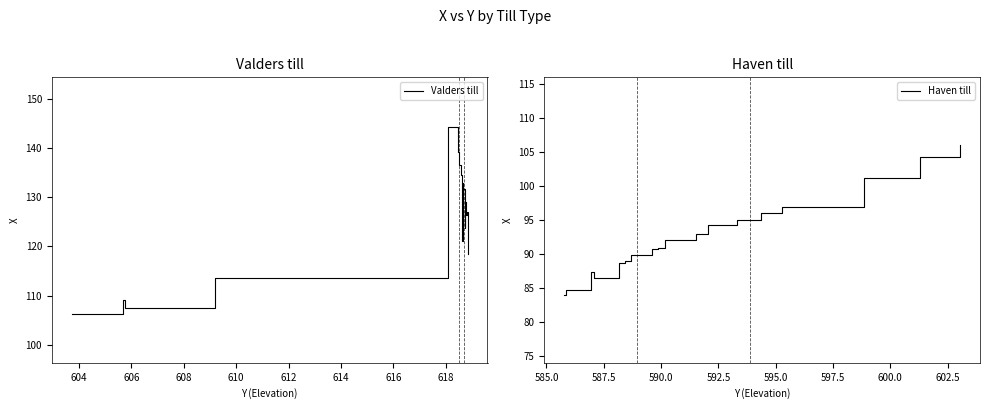

What is the value of the Valders till point at the 4th from the left?

113.6